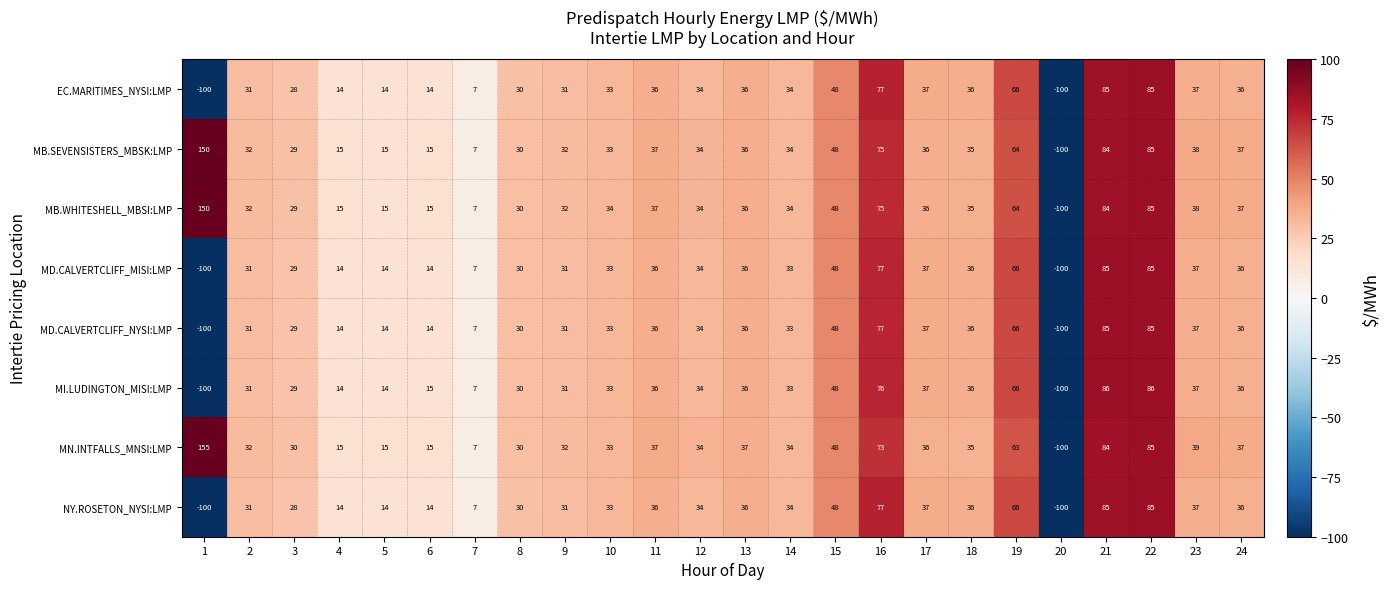

What is the total value across all series at 12?

272